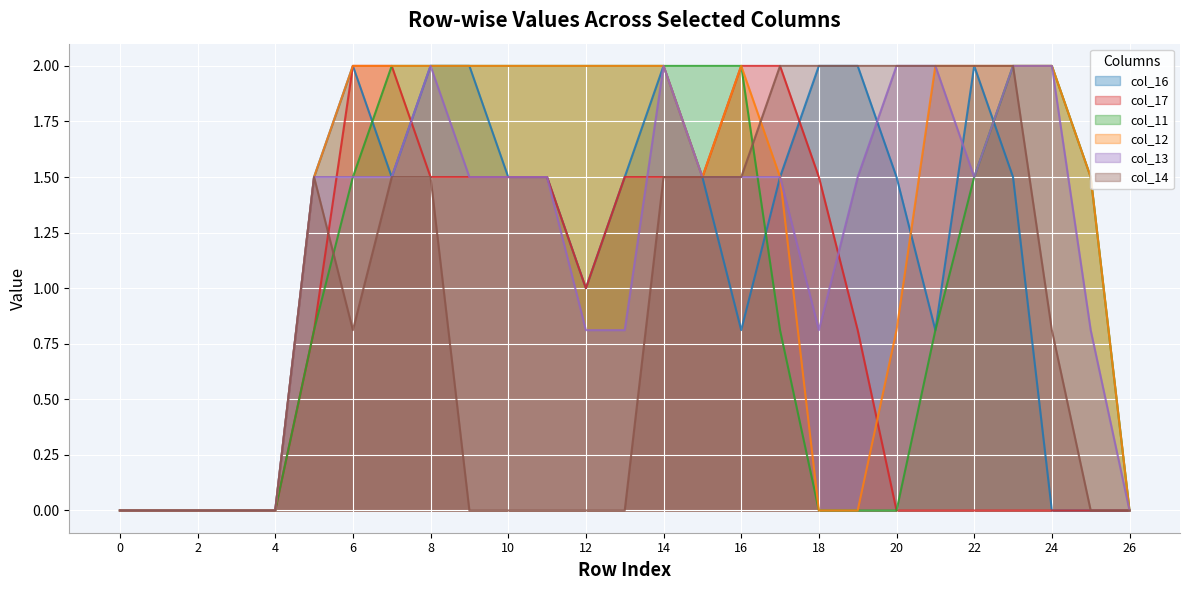

The col_13 series shows 2.0 at 14. True or false?

True